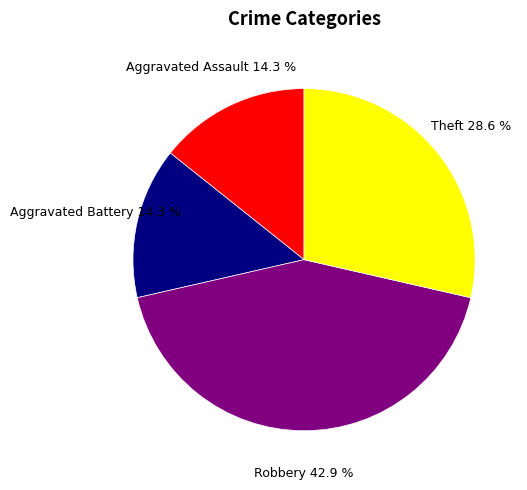

Is there a majority slice in this chart?

No